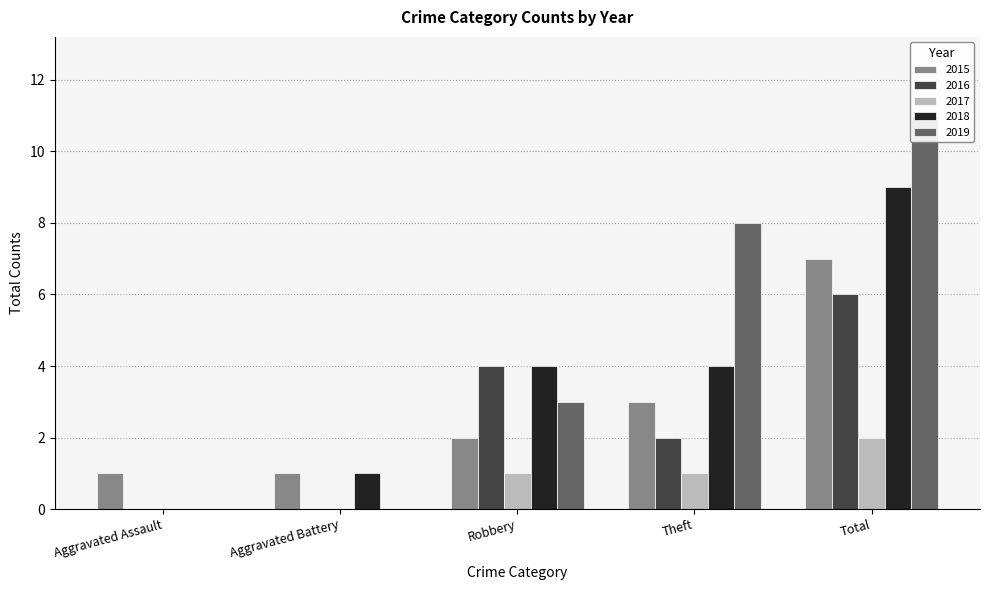

At Aggravated Assault, list the series in order from smallest to largest.

2016, 2017, 2018, 2019, 2015